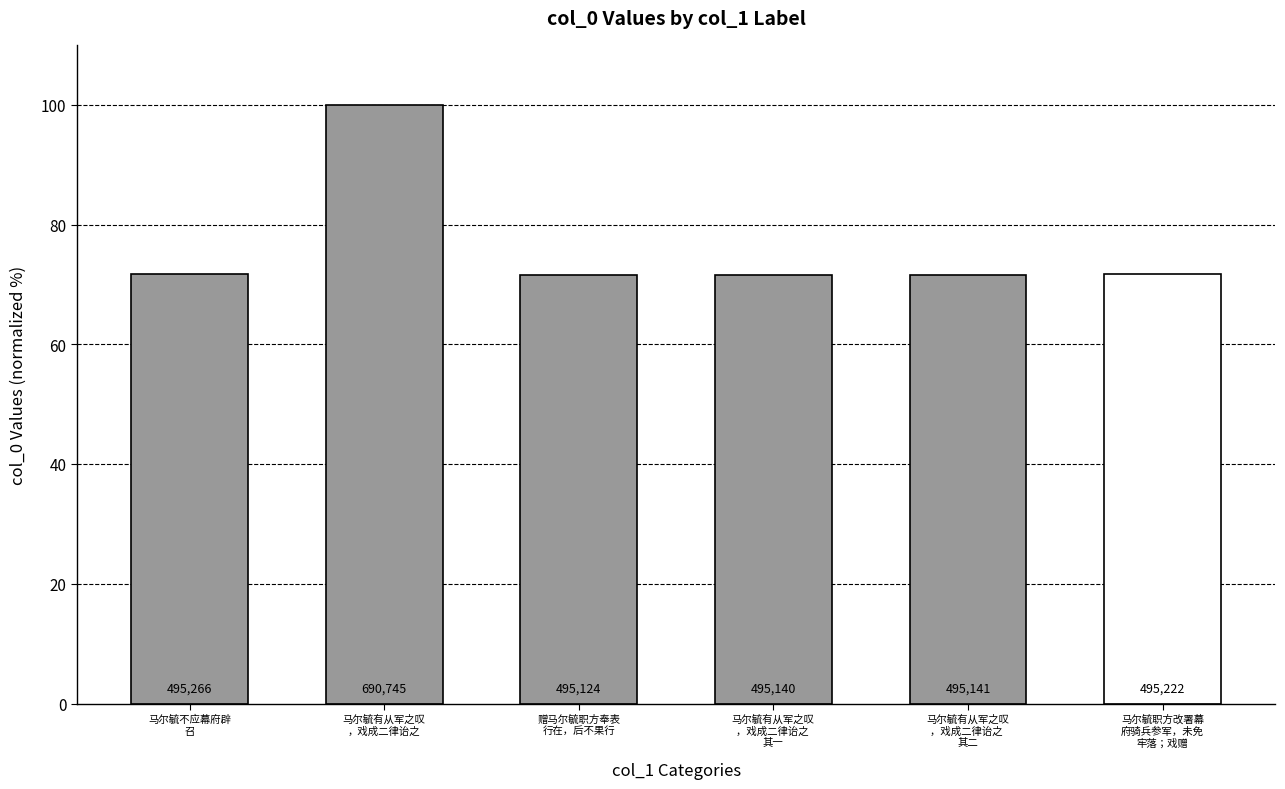

How many bars are there in total?

6